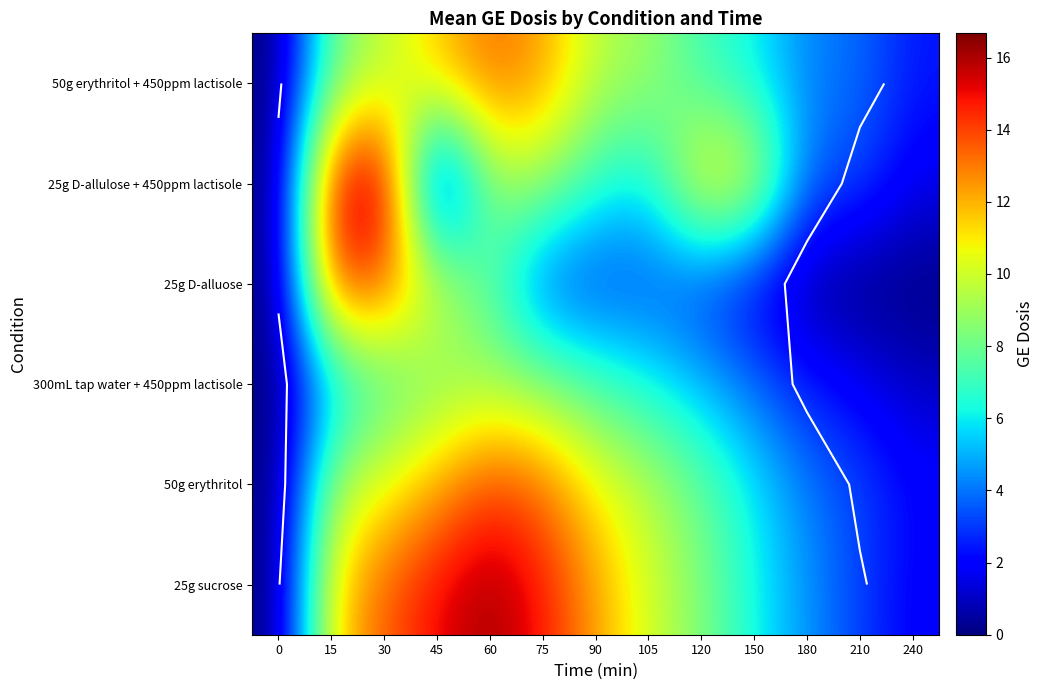

Count the number of data series in this chart.

6